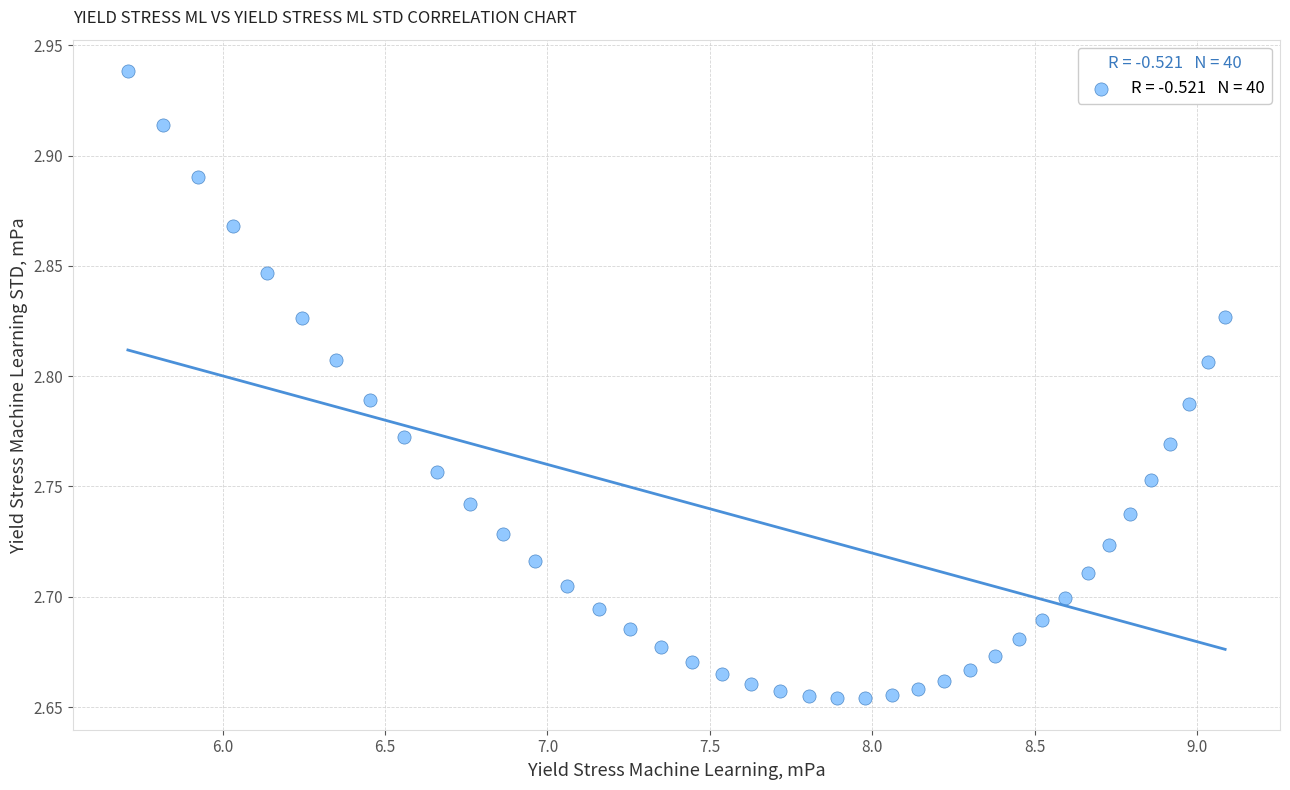

What is the range of Y values (max minus min)?

0.3